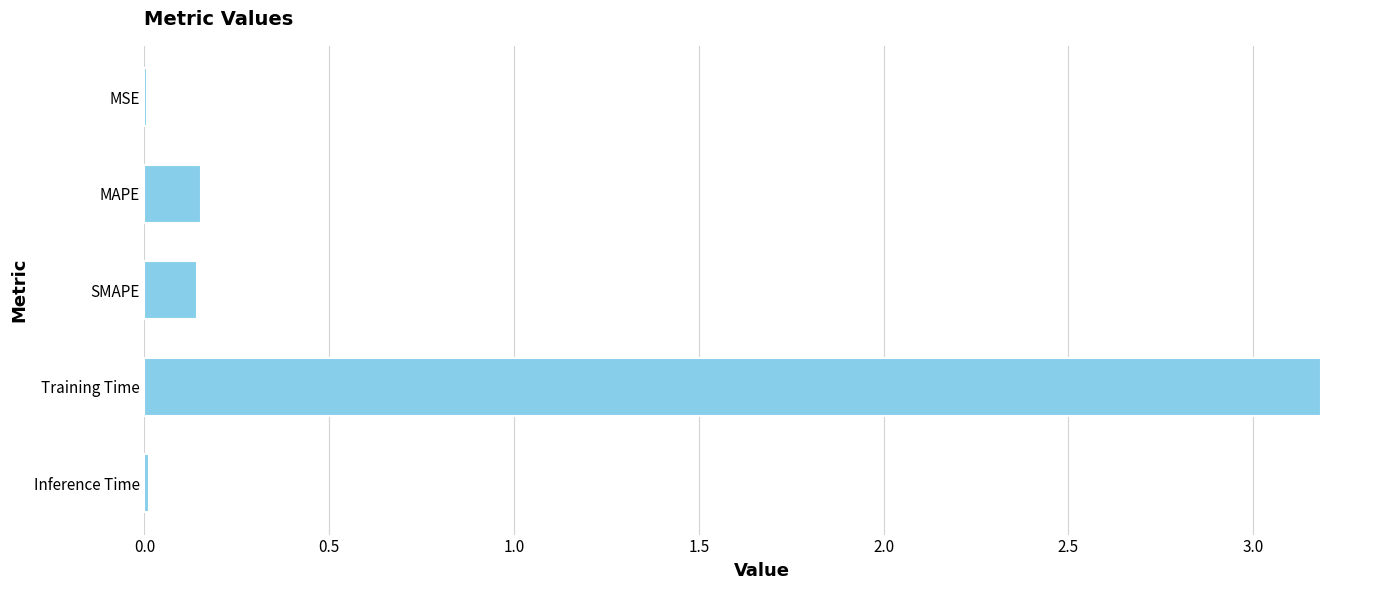

Between Inference Time and SMAPE, which is larger?

SMAPE